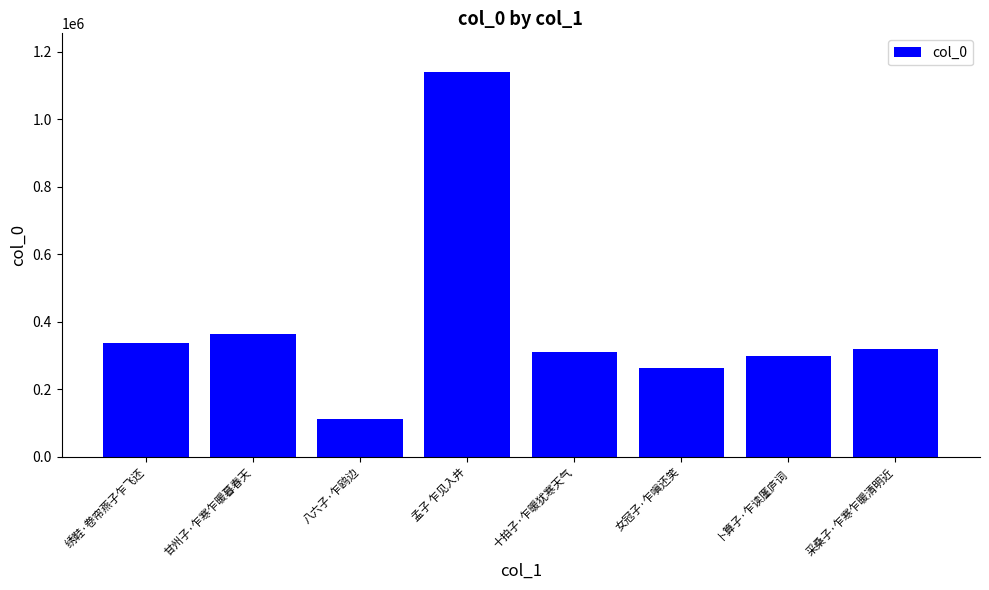

True or false: the data shows 264756 at 女冠子·乍嗔还笑.

True